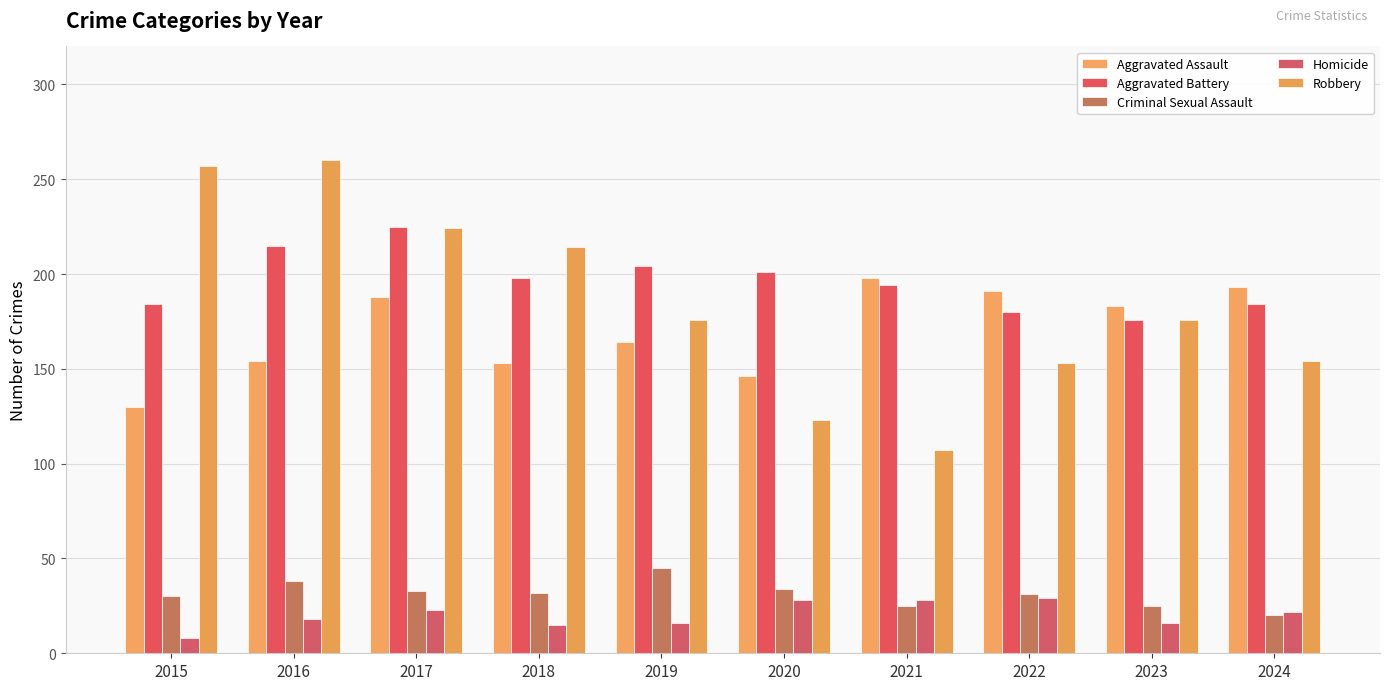

At which category does the chart reach its minimum across all series?

2015